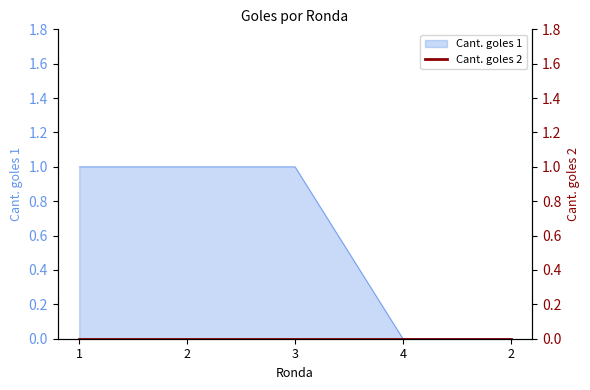

What is the sum of all values?

3